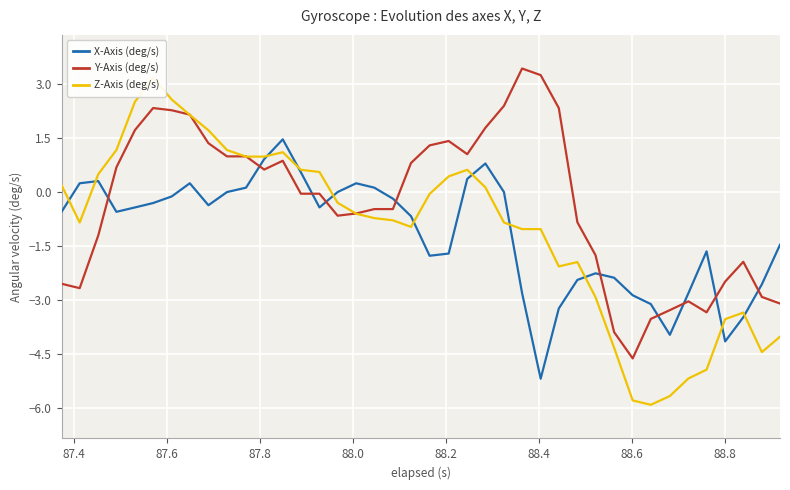

How many series are shown in this chart?

3